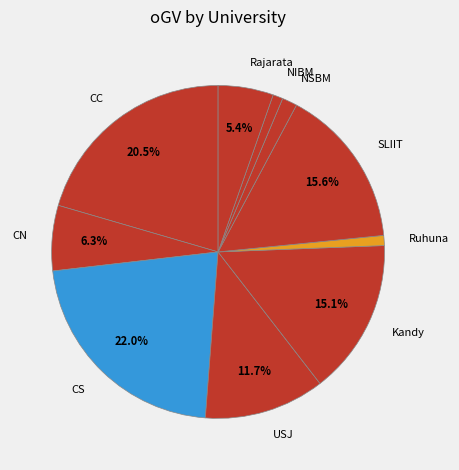

Does any single category account for the majority?

No